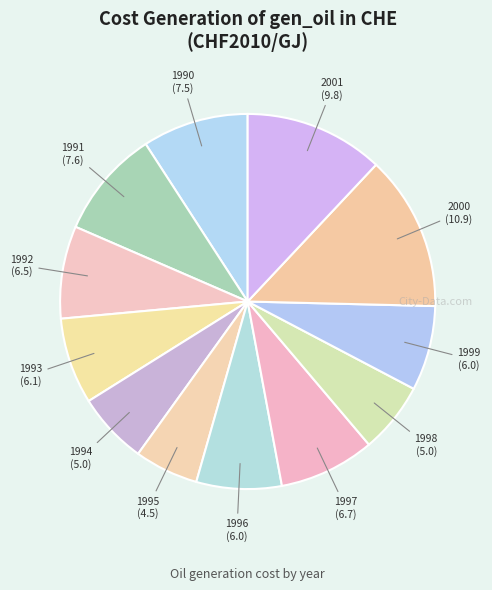

Is 1998 the majority of the pie?

No